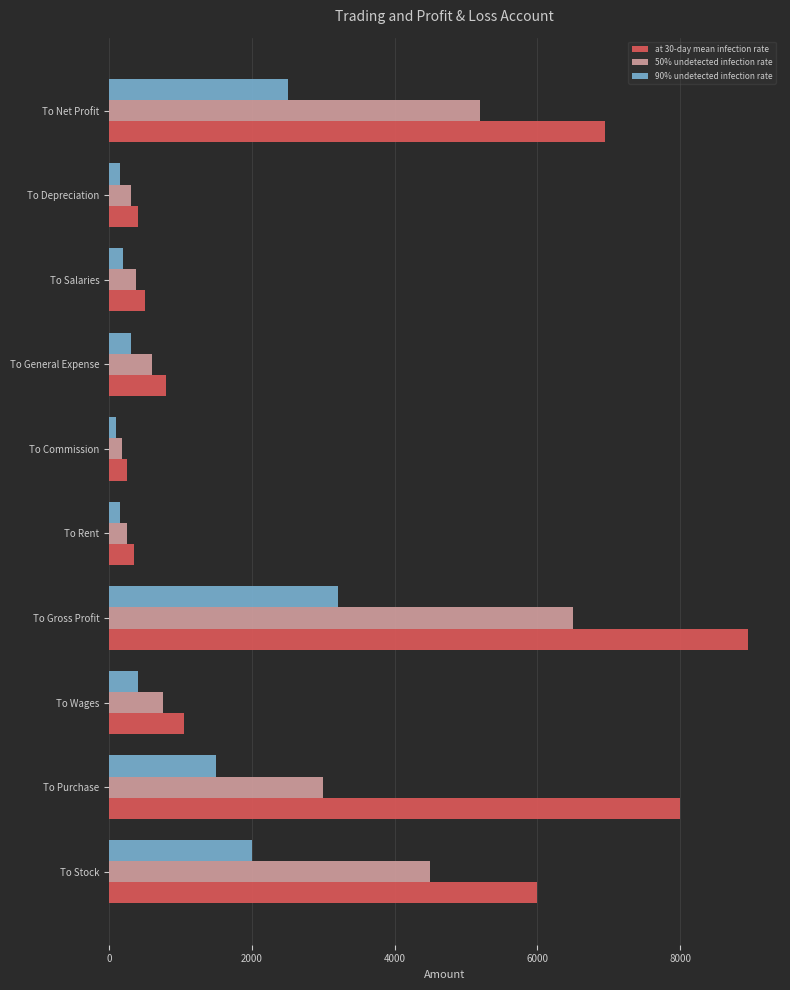

Between To Stock and To Gross Profit, which series saw the biggest shift?

at 30-day mean infection rate